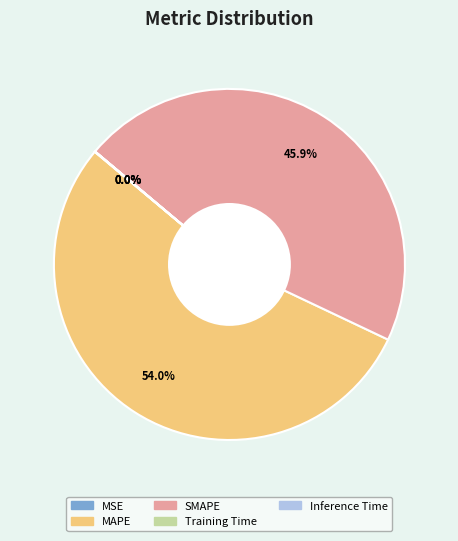

What is the largest slice in the pie chart?

MAPE